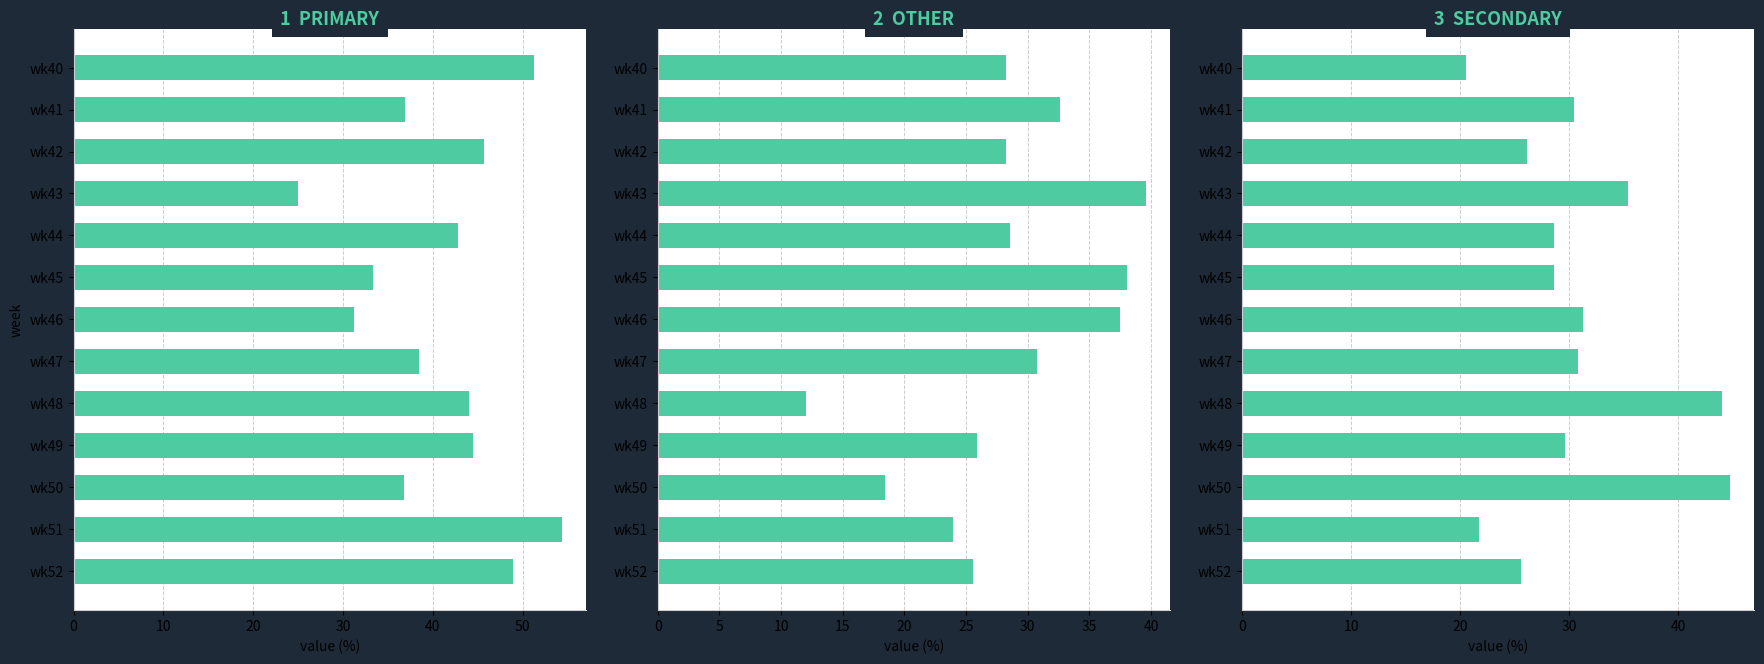

How many bars are there in each group?

3